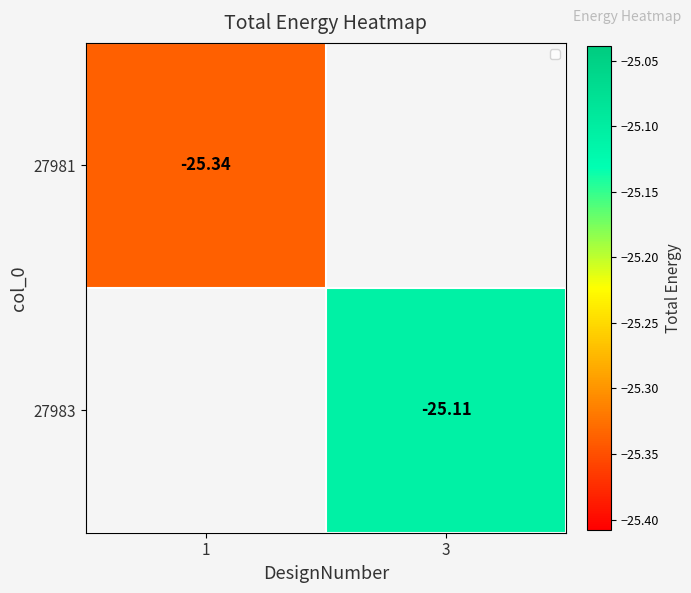

Is the value of 27983 at 3 greater than the value of 27981 at 1?

Yes